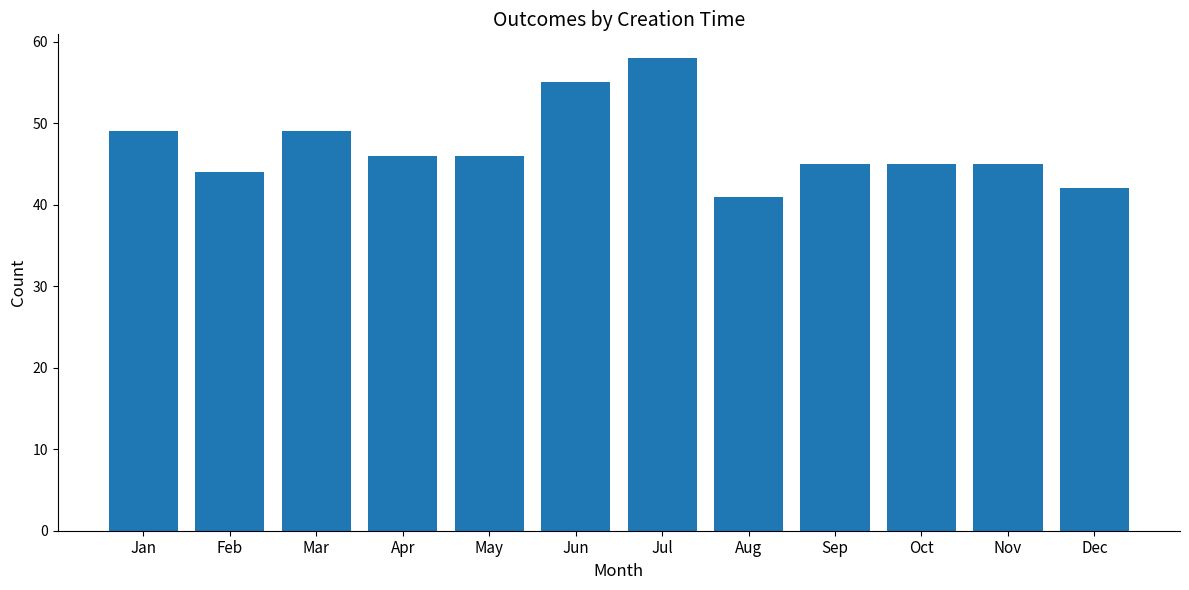

What is the smallest value displayed?

41